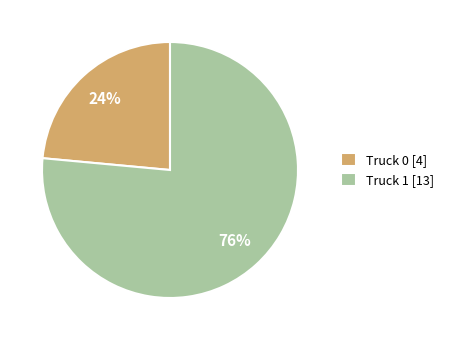

What percentage is the Truck 1 slice, to the nearest percent?

76%